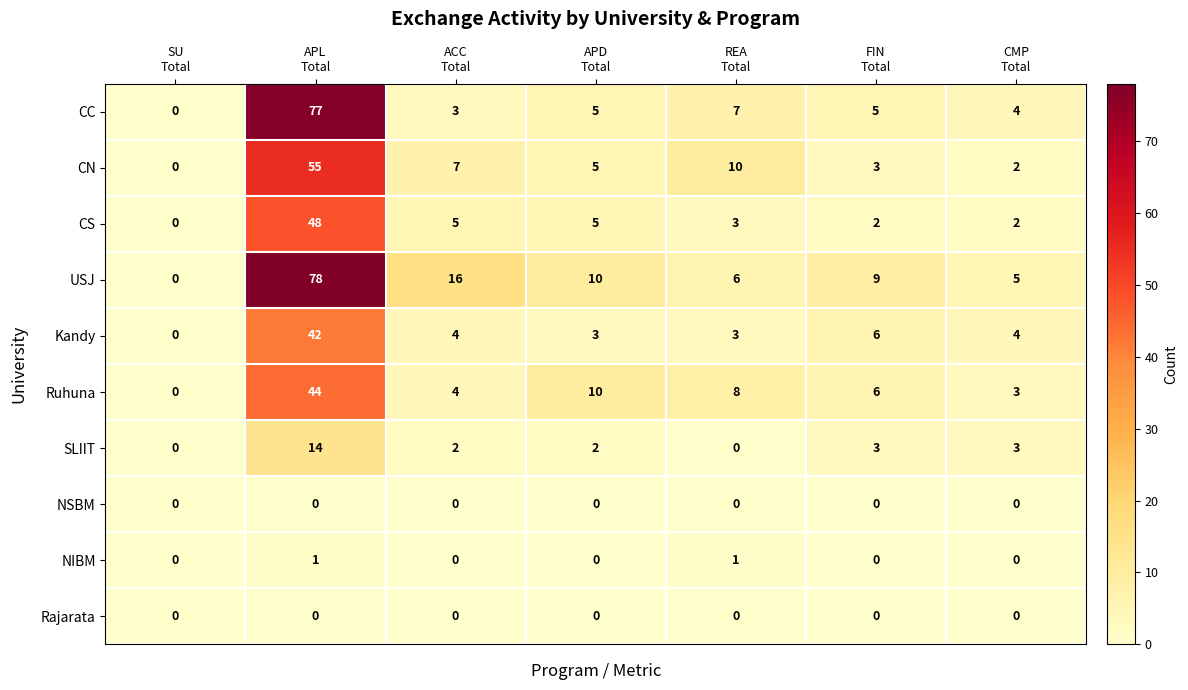

What is the difference between the maximum and second lowest values in the CN series?

53